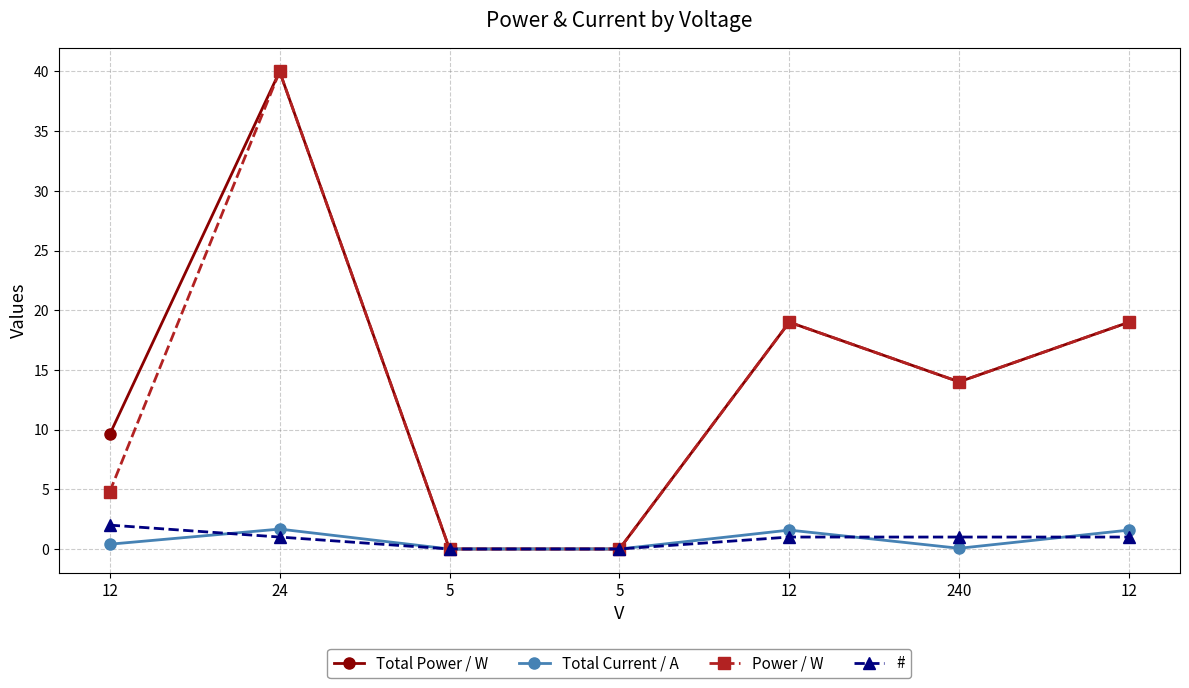

How many lines are shown in the chart?

4